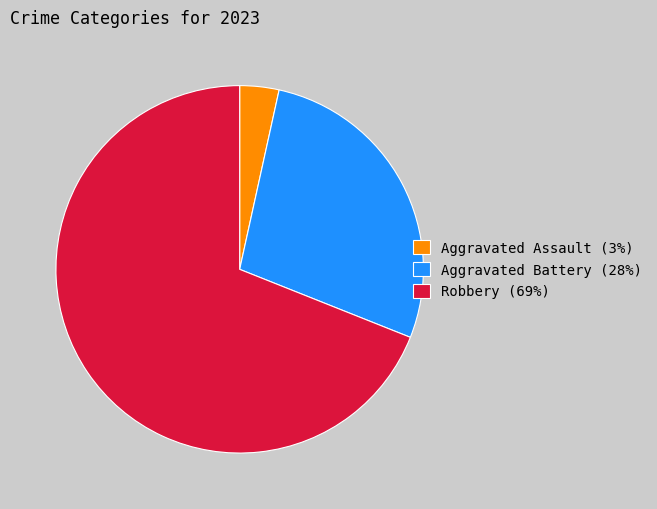

The Robbery (69%) slice represents 69% of the pie. True or false?

True